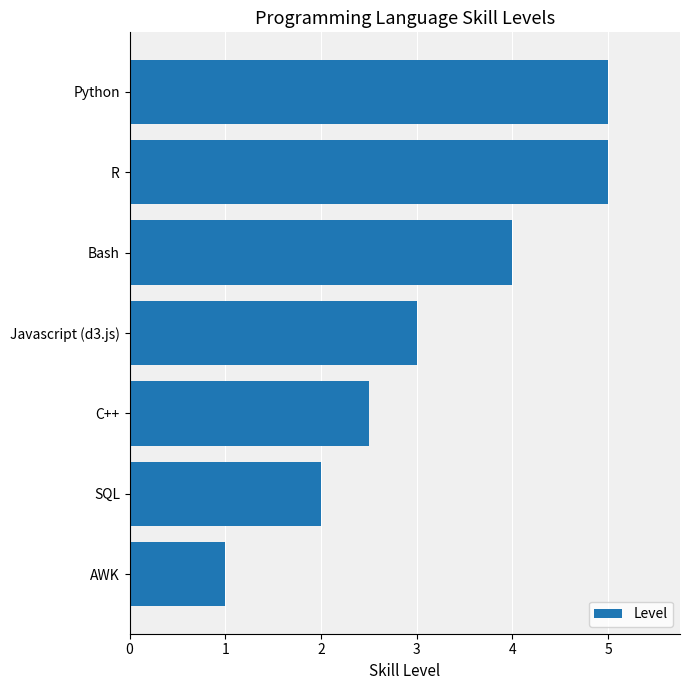

What is the change in value from SQL to R?

+3.0